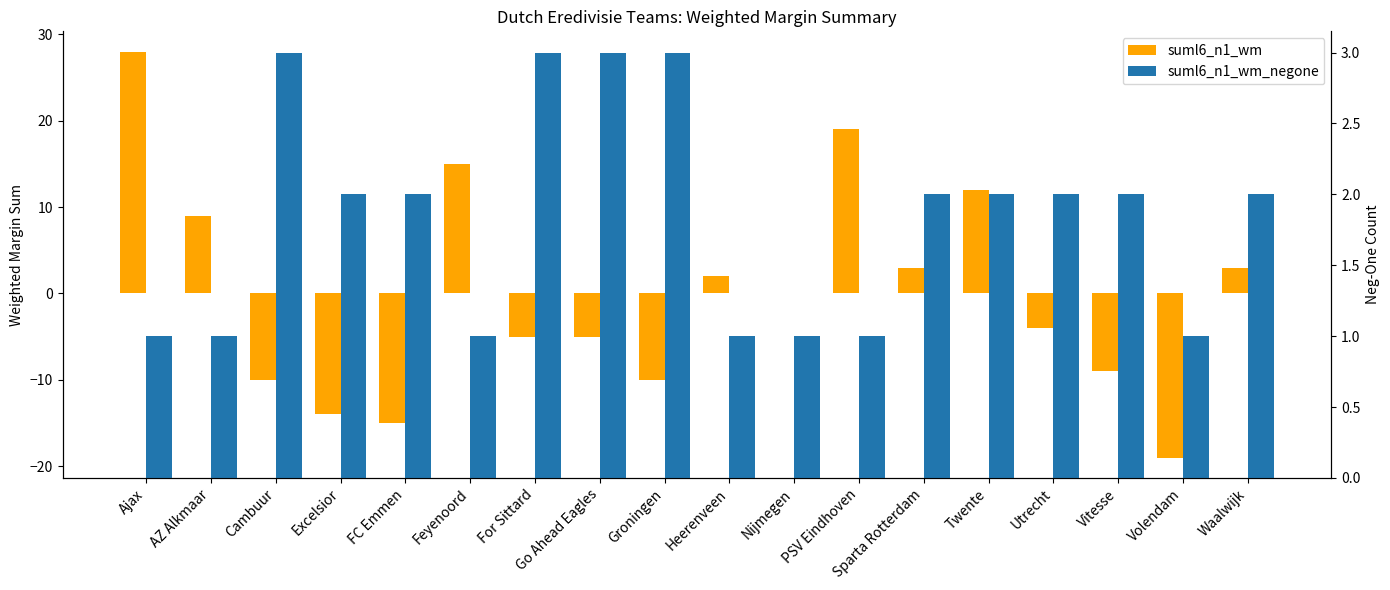

Reading left to right, transcribe all the data shown in this chart.

suml6_n1_wm: Ajax=28	AZ Alkmaar=9	Cambuur=-10	Excelsior=-14	FC Emmen=-15	Feyenoord=15	For Sittard=-5	Go Ahead Eagles=-5	Groningen=-10	Heerenveen=2	Nijmegen=0	PSV Eindhoven=19	Sparta Rotterdam=3	Twente=12	Utrecht=-4	Vitesse=-9	Volendam=-19	Waalwijk=3
suml6_n1_wm_negone: Ajax=1	AZ Alkmaar=1	Cambuur=3	Excelsior=2	FC Emmen=2	Feyenoord=1	For Sittard=3	Go Ahead Eagles=3	Groningen=3	Heerenveen=1	Nijmegen=1	PSV Eindhoven=1	Sparta Rotterdam=2	Twente=2	Utrecht=2	Vitesse=2	Volendam=1	Waalwijk=2